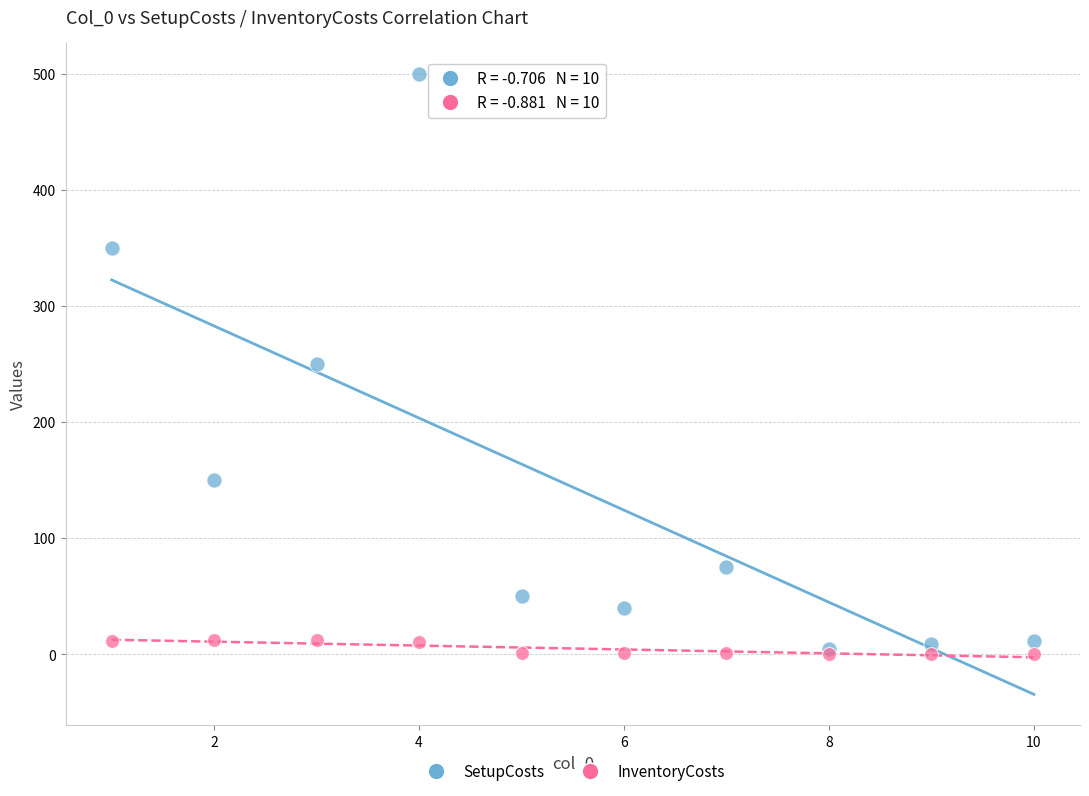

What are all the series names shown in the legend?

SetupCosts, InventoryCosts